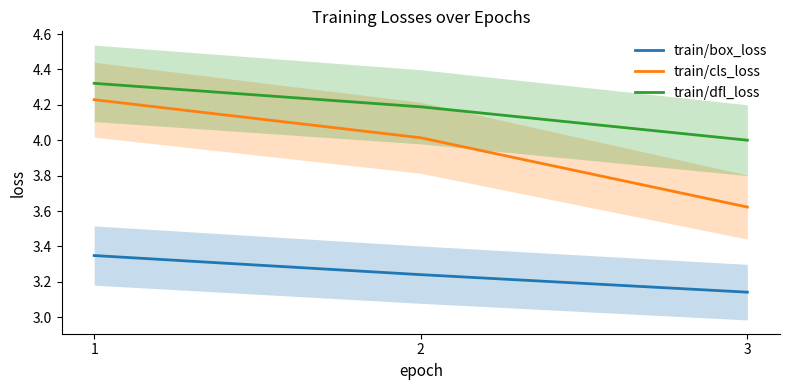

How many train/box_loss values are between 3 and 4?

3